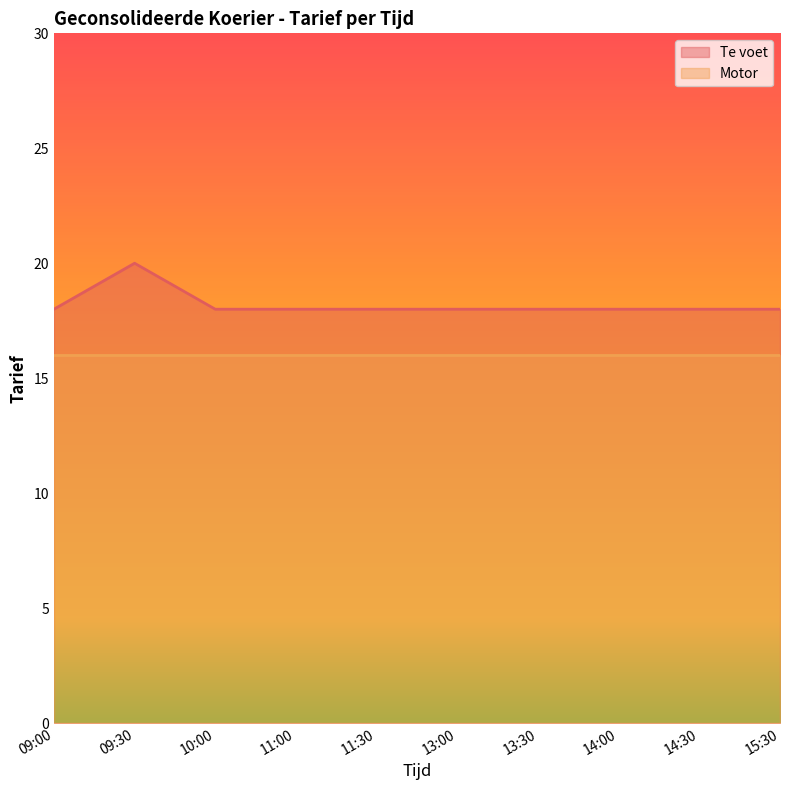

List the labels in order of value, largest first.

09:30, 09:00, 10:00, 11:00, 11:30, 13:00, 13:30, 14:00, 14:30, 15:30